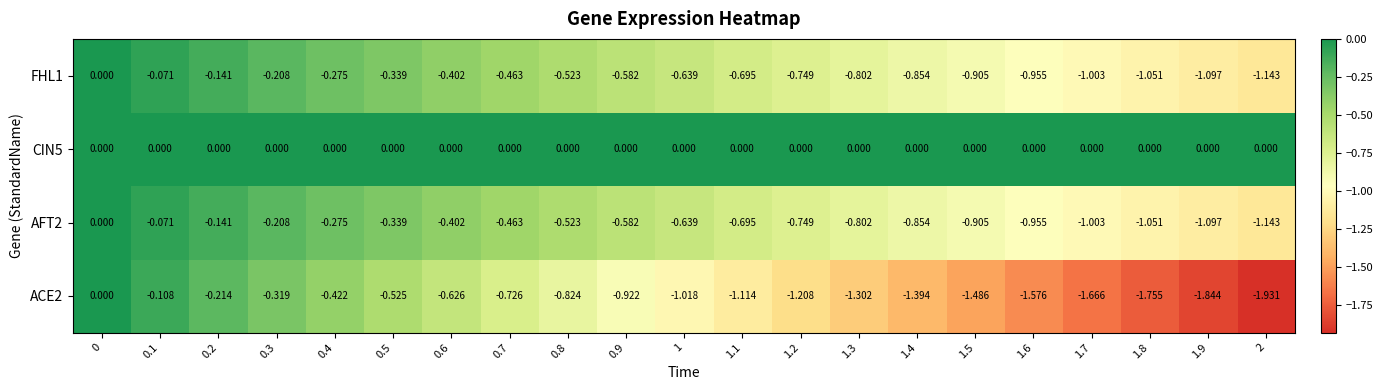

Is the value of ACE2 at 0.9 greater than the value of CIN5 at 0.5?

No